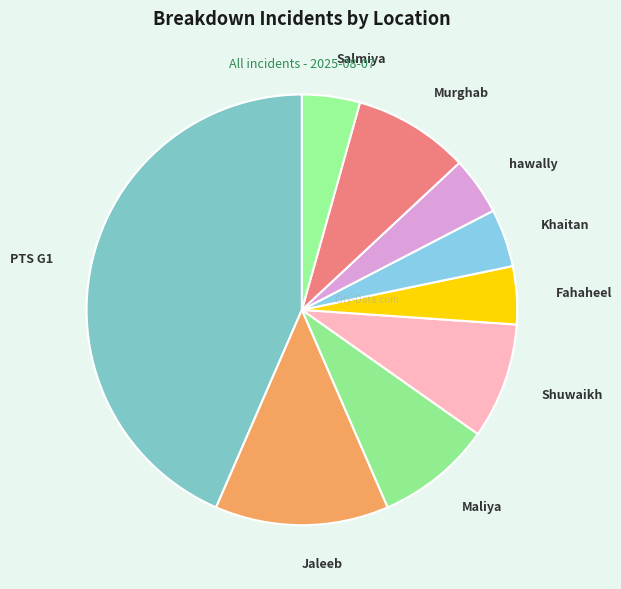

How many slices are in this pie chart?

9